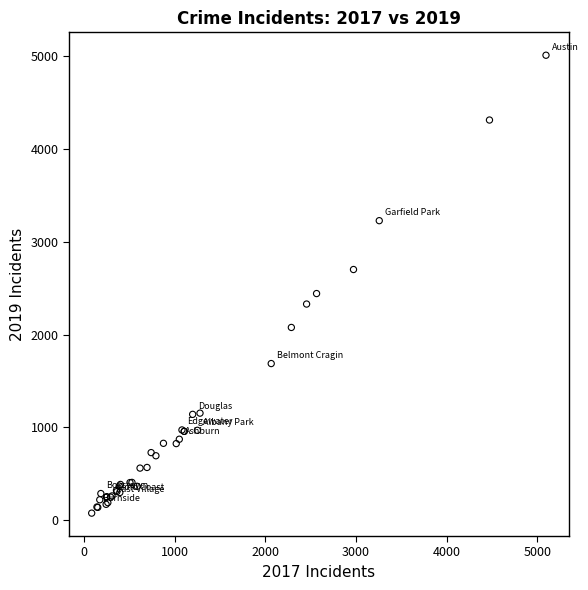

What Y value in the scatter plot is closest to 2542?

2441